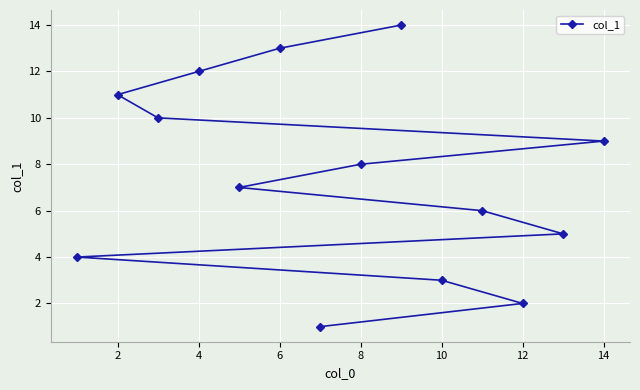

How many lines are shown in the chart?

1